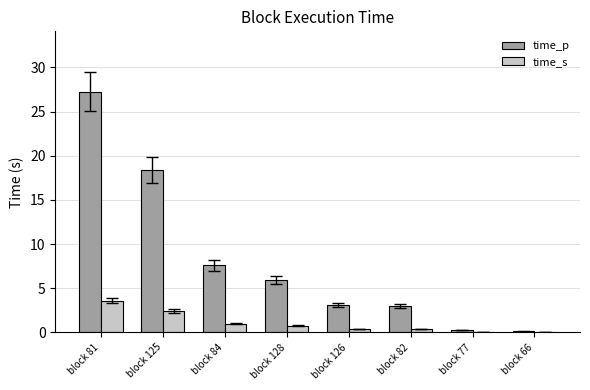

What is the average value of the time_p series?

8.2